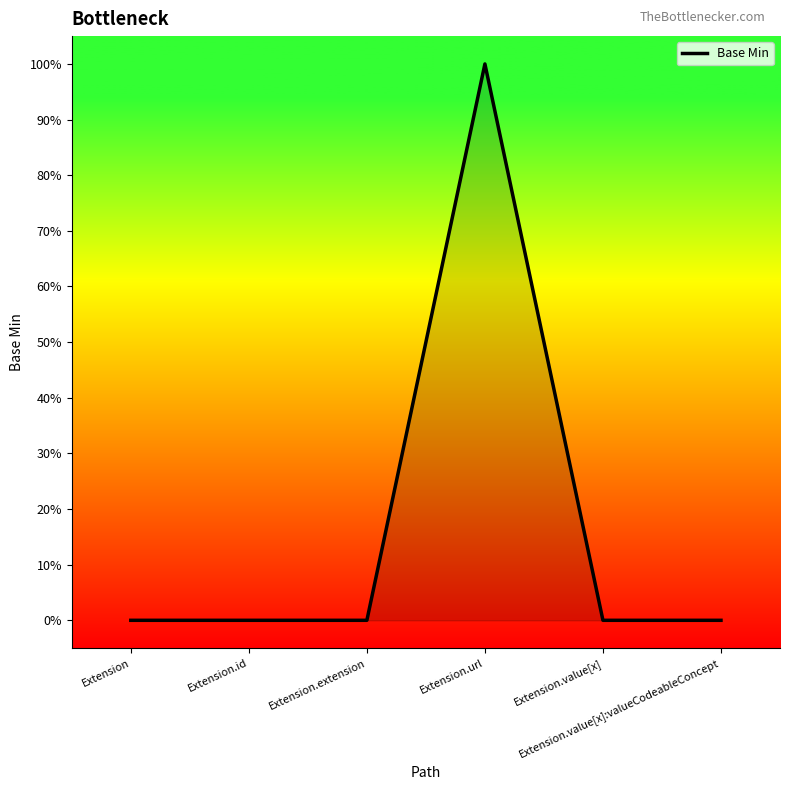

Does the chart have visible grid lines?

No